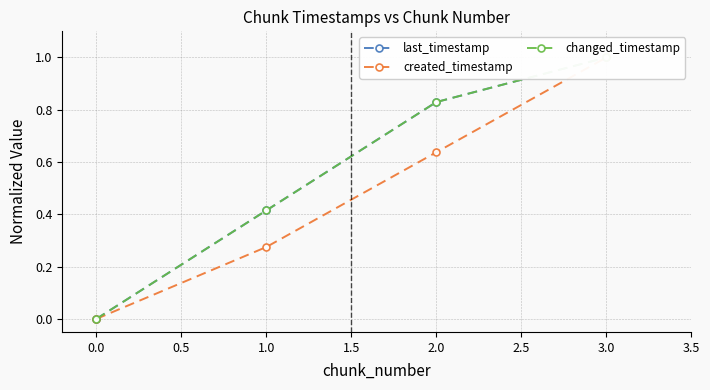

True or false: last_timestamp has more than 0 points higher than both neighbors.

False